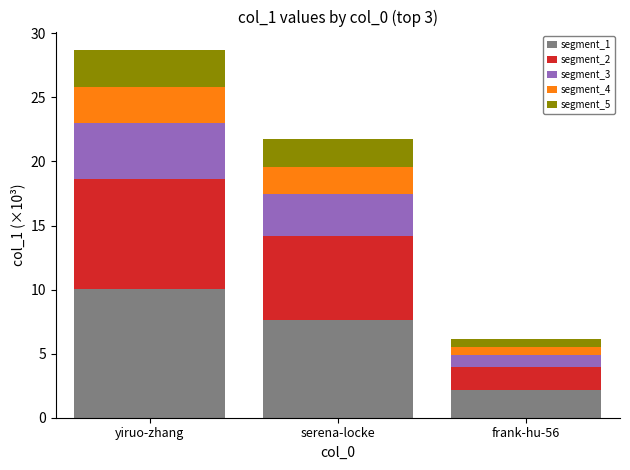

The segment_1 series shows 7.6 at serena-locke. True or false?

True